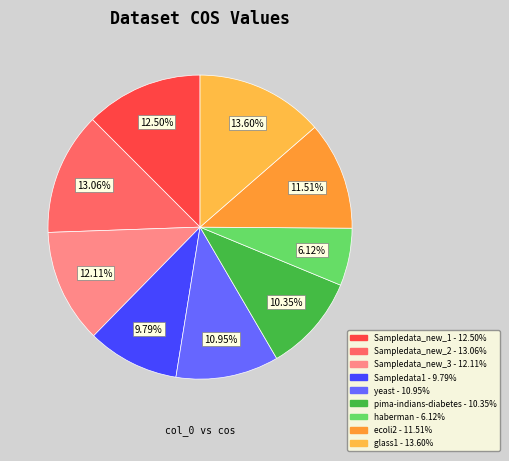

Count the number of slices in the pie.

9